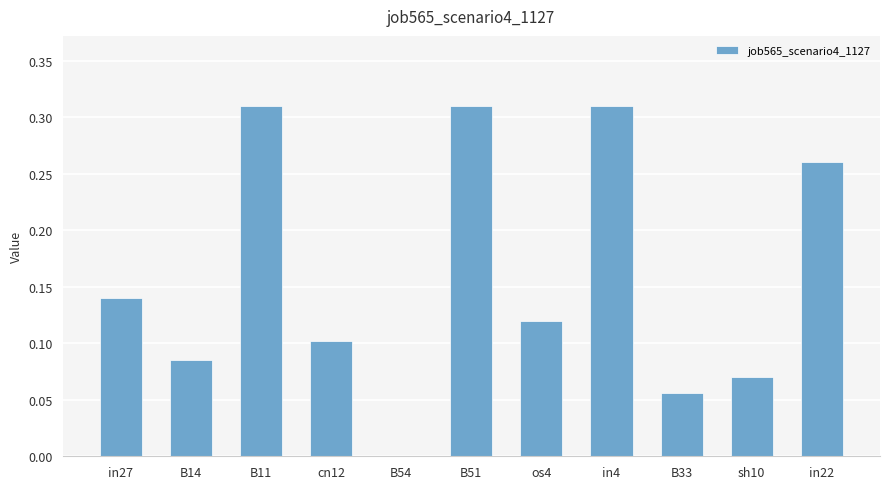

The chart shows a value of 0.1 at os4. True or false?

True